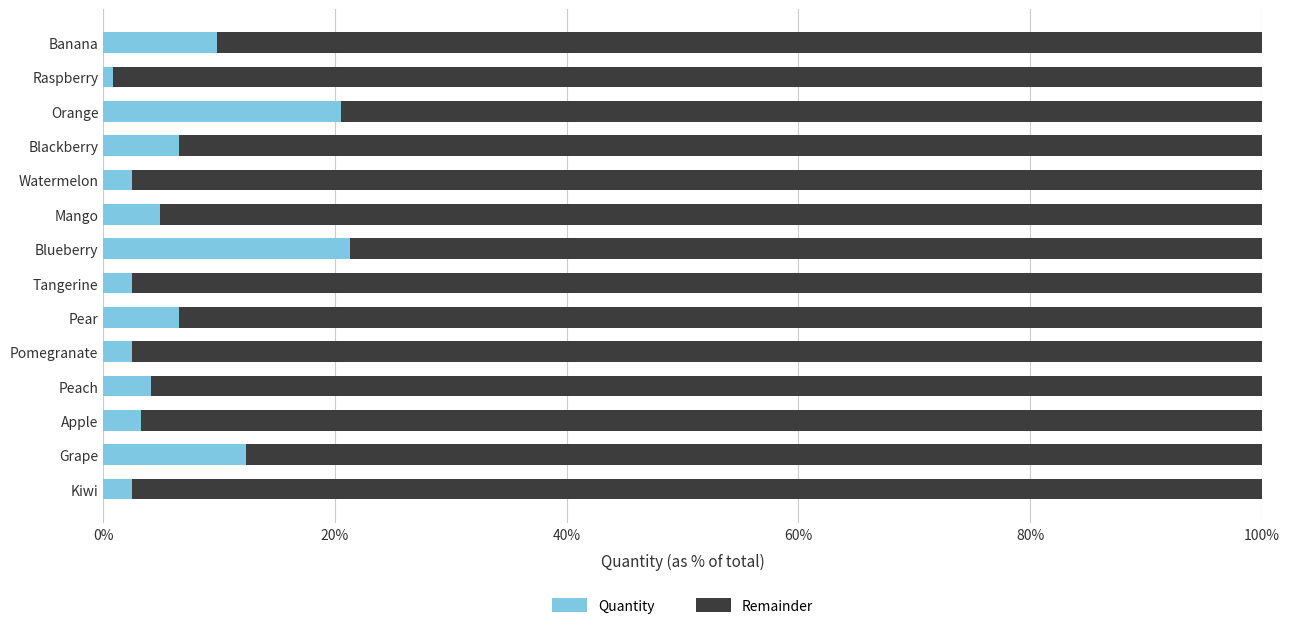

At which label does Quantity reach its peak?

Blueberry